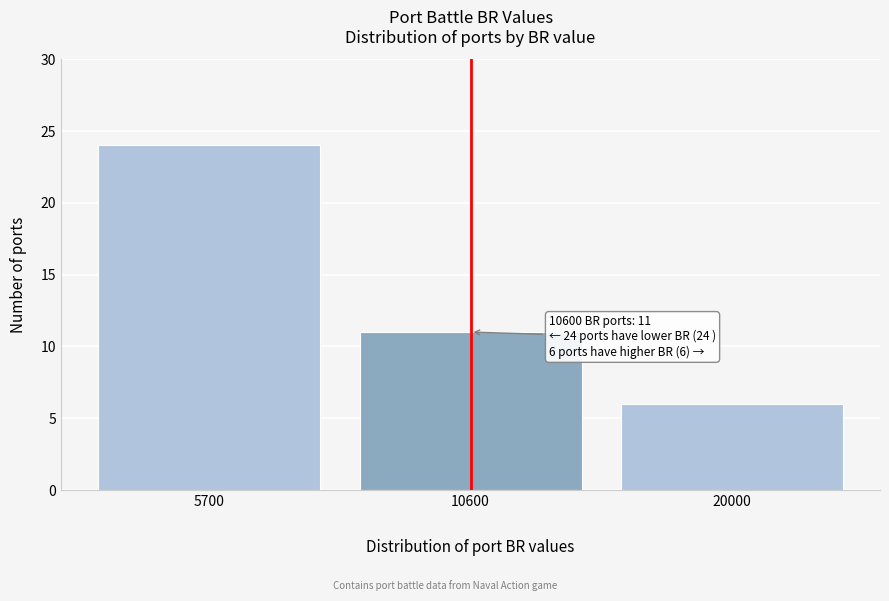

Reading left to right, extract all data points from this chart.

24	11	6